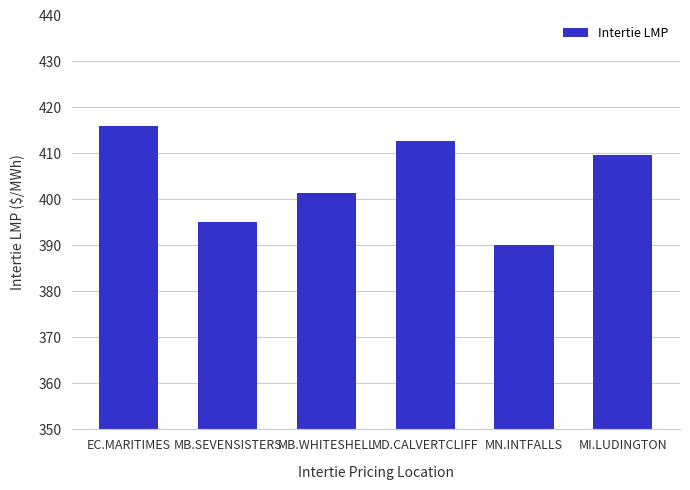

True or false: the data shows 409.7 at MI.LUDINGTON.

True